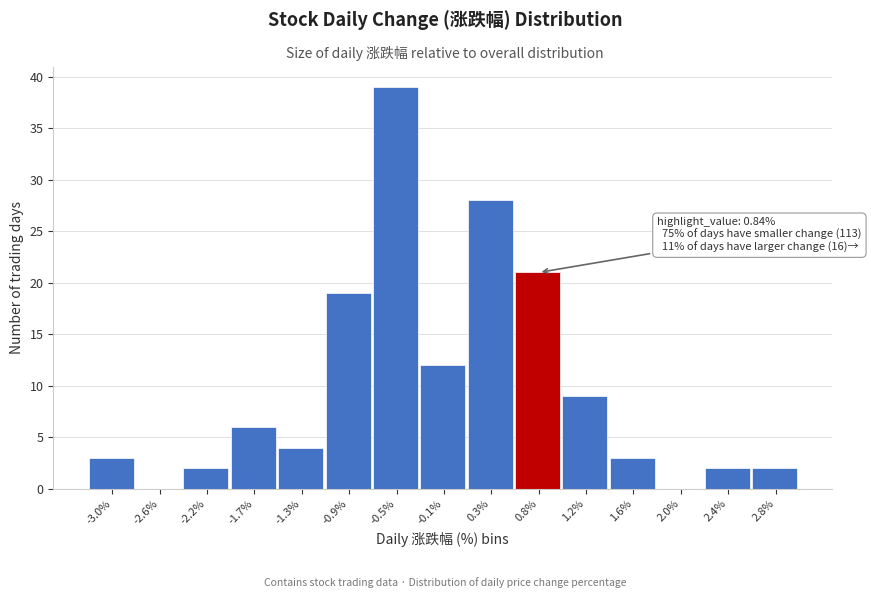

Reading left to right, transcribe all the data shown in this chart.

-3.0%=3	-2.6%=0	-2.2%=2	-1.7%=6	-1.3%=4	-0.9%=19	-0.5%=39	-0.1%=12	0.3%=28	0.8%=21	1.2%=9	1.6%=3	2.0%=0	2.4%=2	2.8%=2